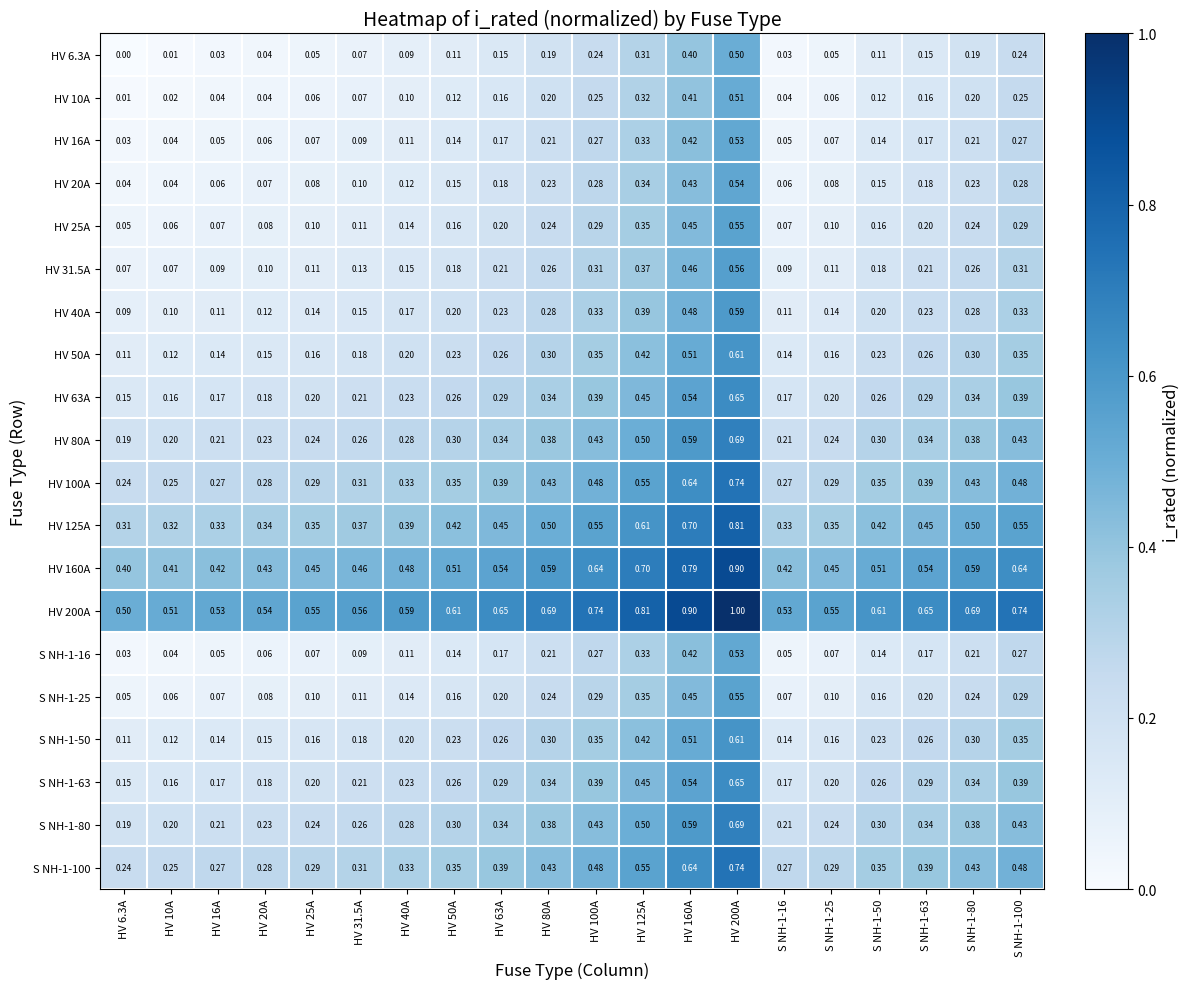

Is the value of S NH-1-25 at HV 63A greater than the value of S NH-1-100 at HV 63A?

No